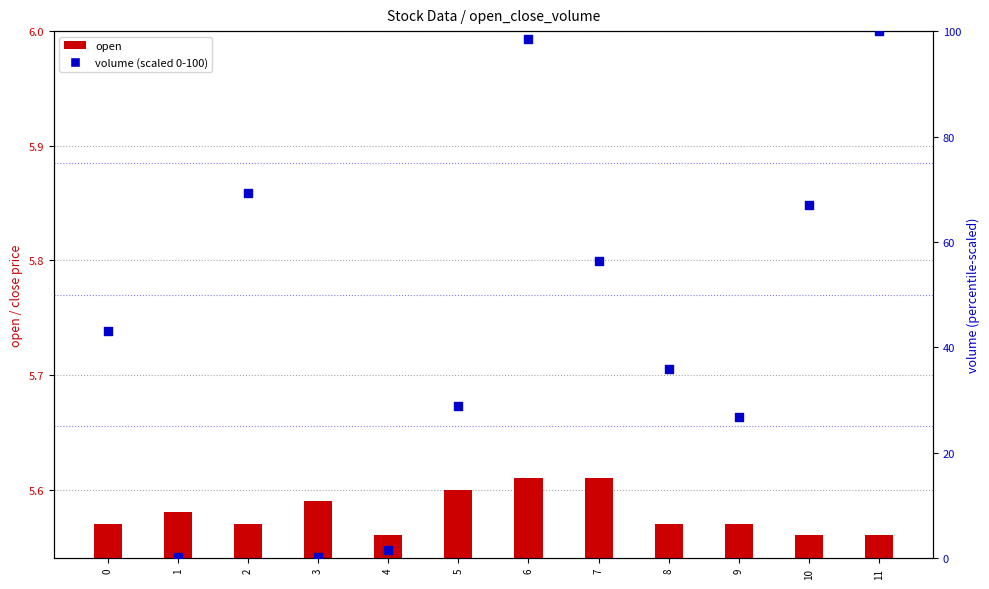

Is the value of open at 6 greater than the value of volume (scaled 0-100) at 7?

No